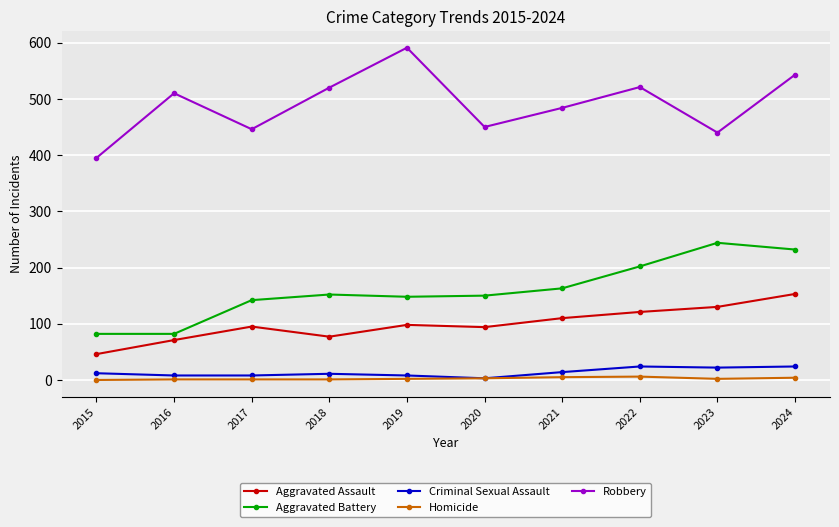

True or false: Robbery and Aggravated Battery intersect in this chart.

False